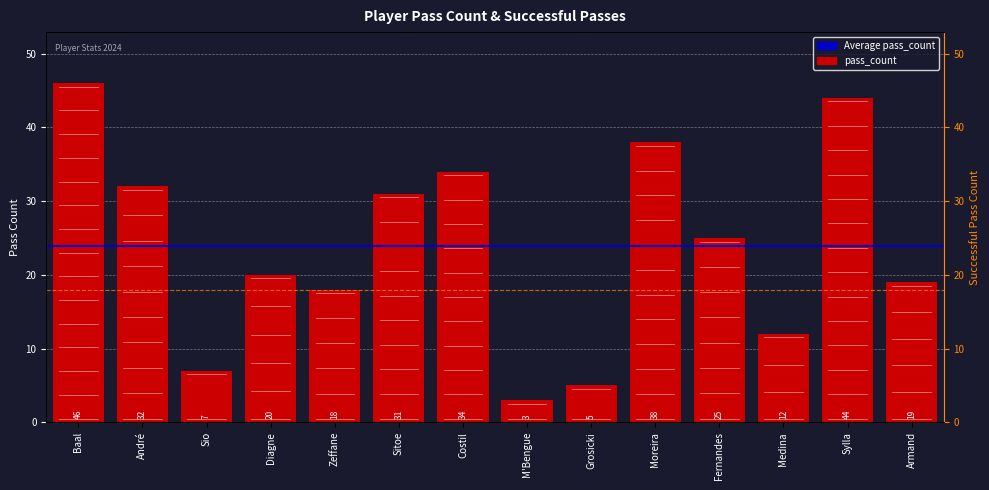

True or false: successfull_pass_count has a value of 9 at Zeffane.

False